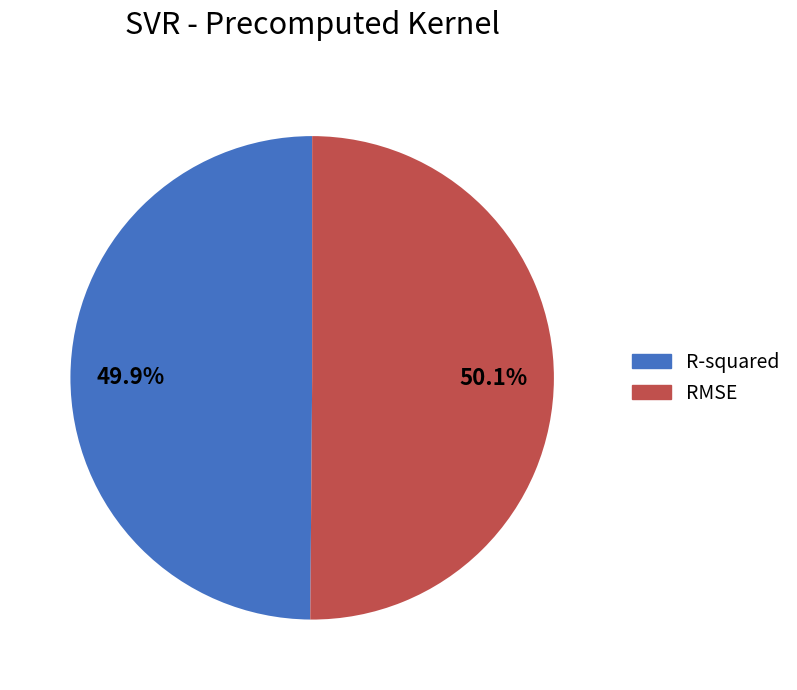

To the nearest percent, what portion does R-squared represent?

50%